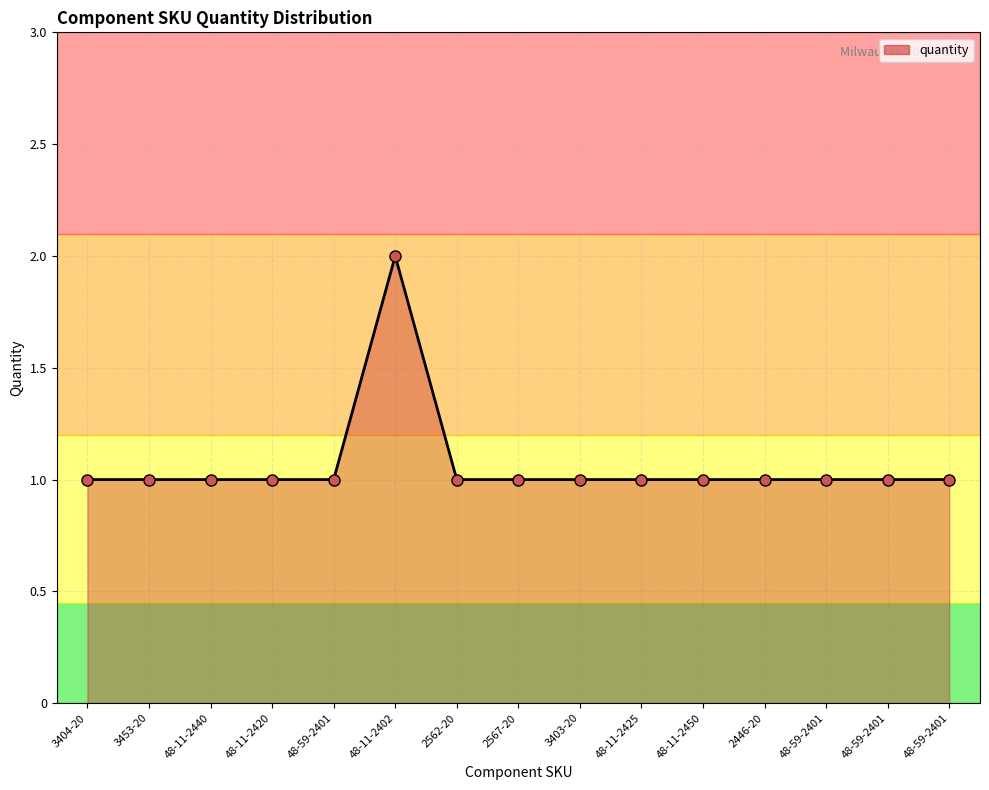

How many lines are shown in the chart?

1